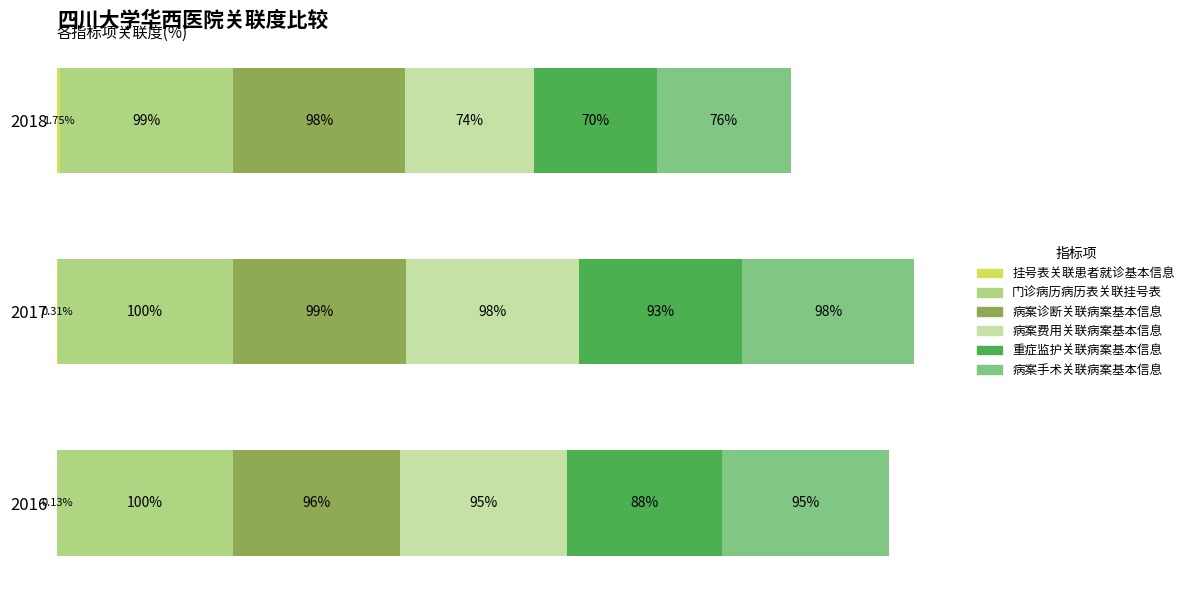

What is the difference between the maximum and minimum values in the 病案诊断关联病案基本信息 series?

3.2